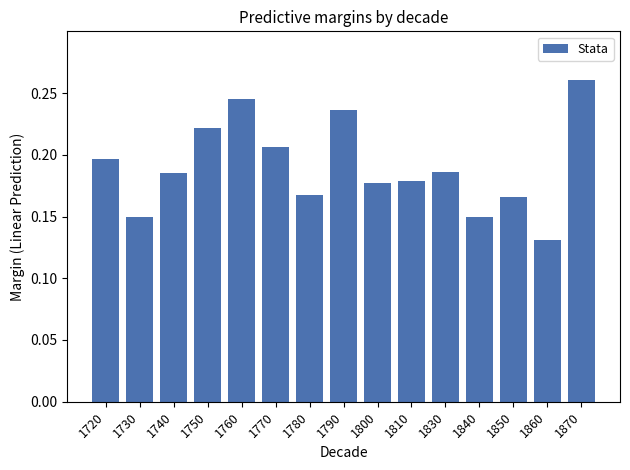

Which has a higher value, 1770 or 1720?

1770